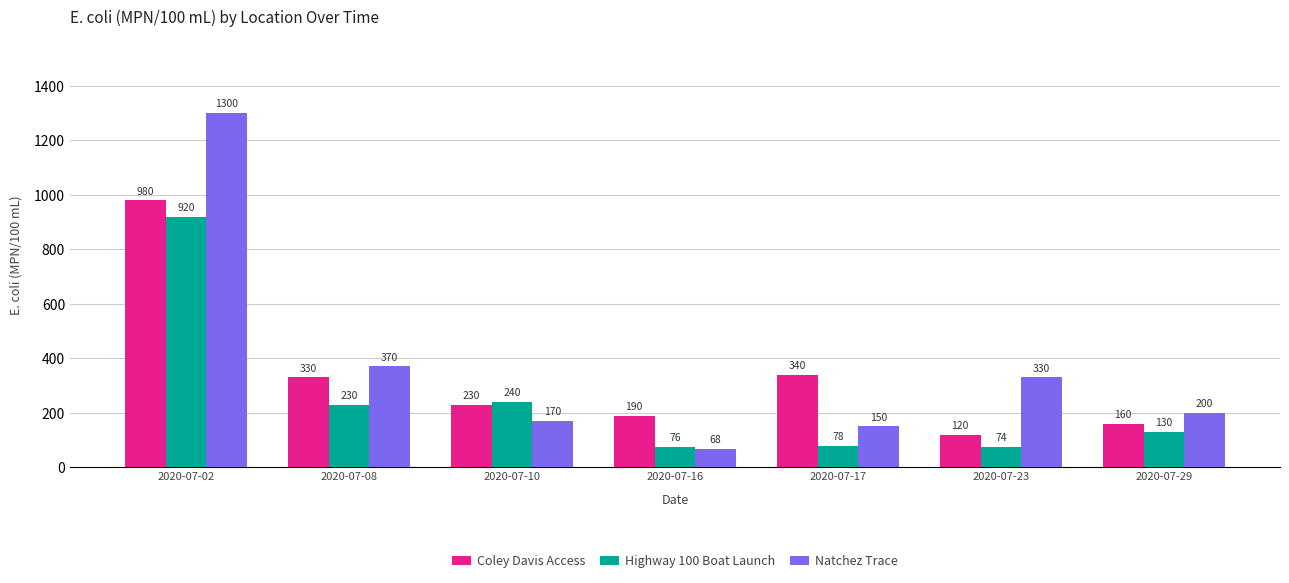

What is the average value of the Coley Davis Access series?

336